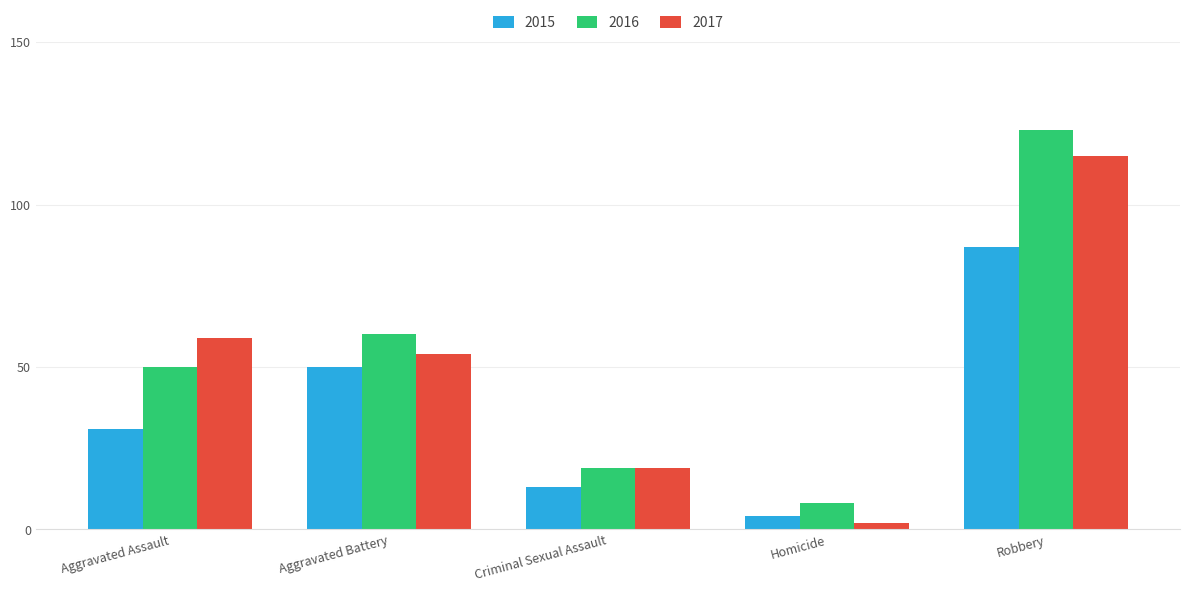

What value does the 2017 series have at Robbery?

115